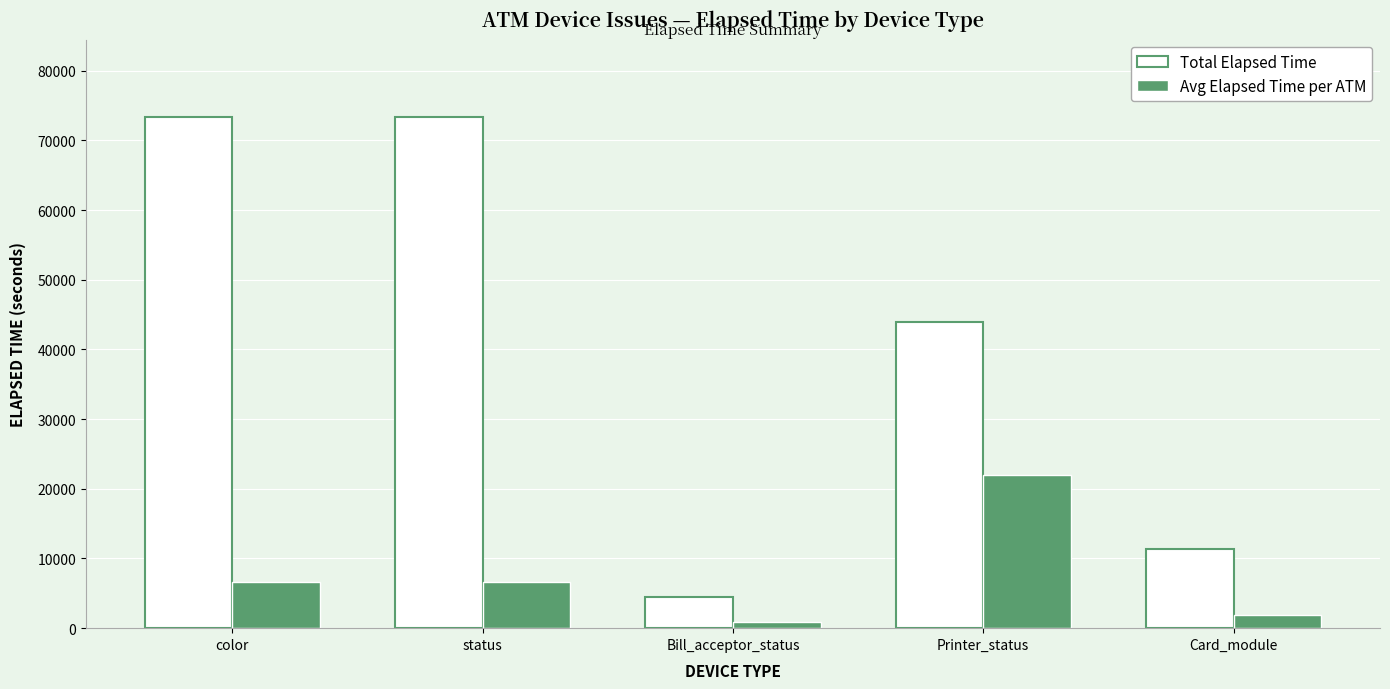

What is the difference between the highest and lowest values at Bill_acceptor_status?

3573.6